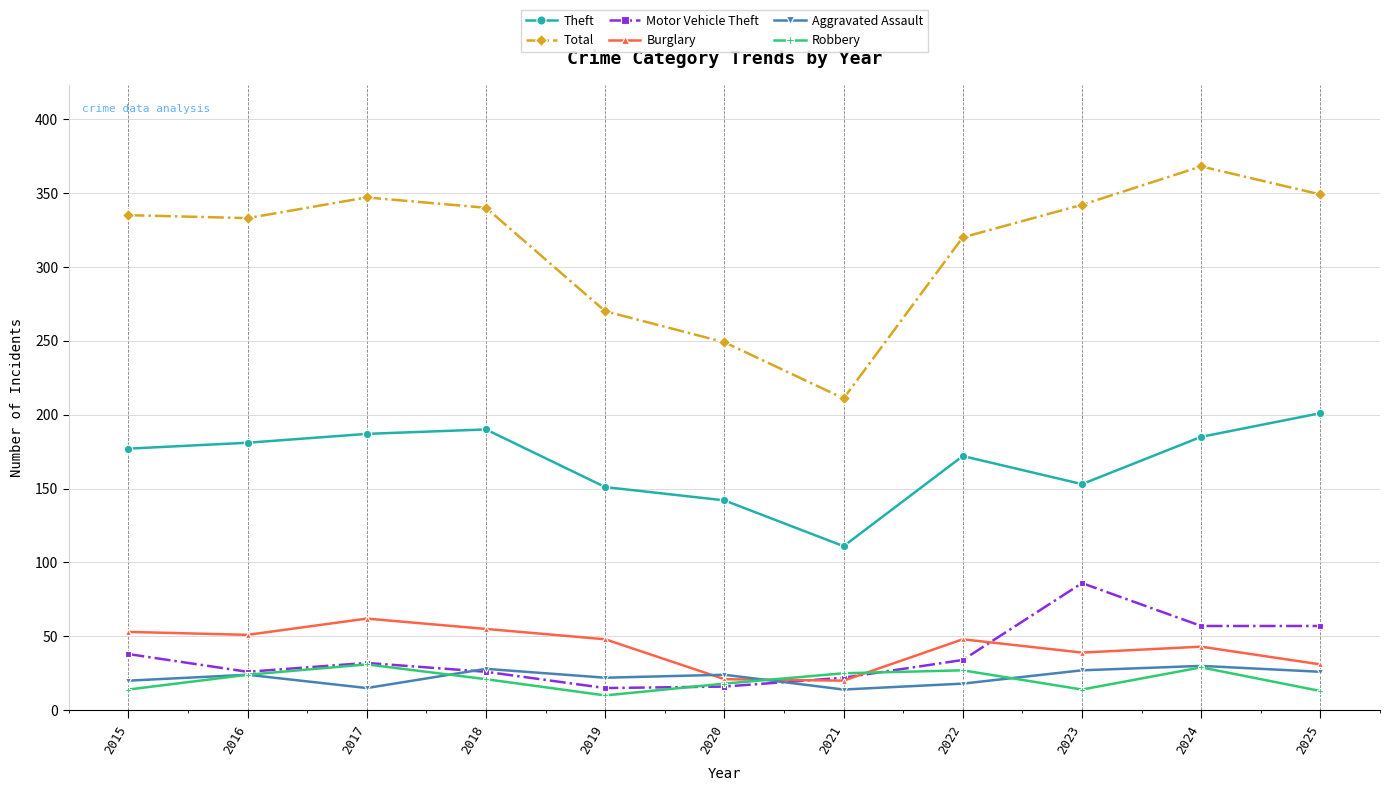

What is the difference between the maximum and minimum values in the Burglary series?

42